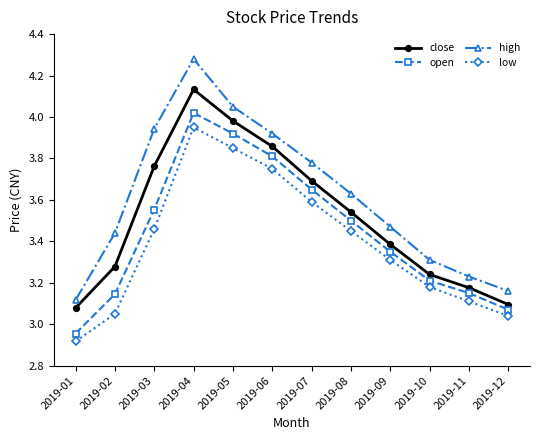

How many values in the open series exceed 3?

11